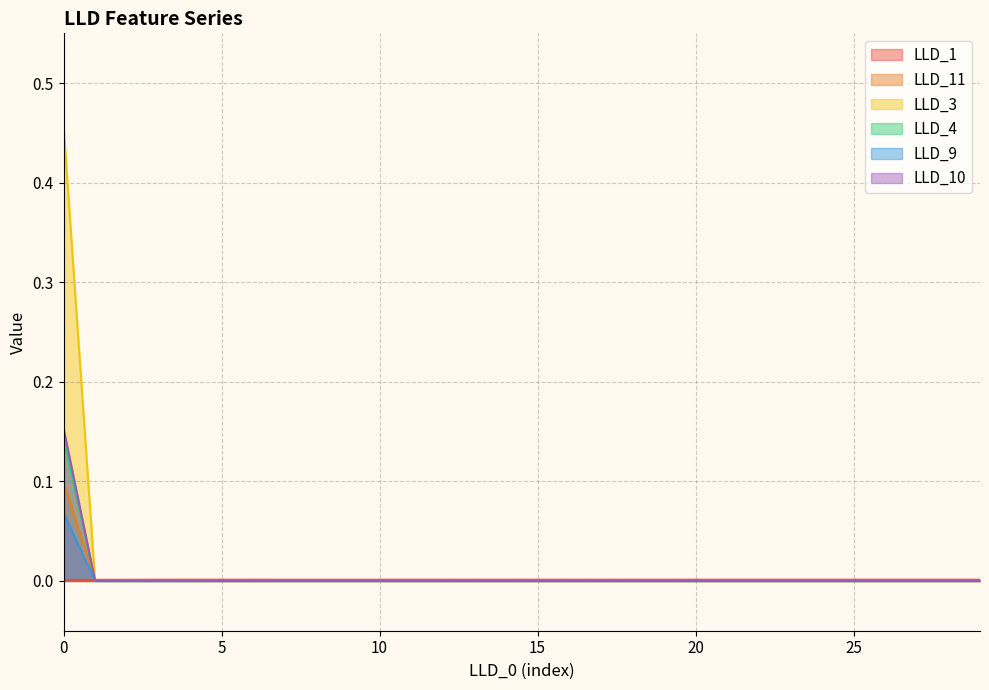

Rank the categories by LLD_11 value from highest to lowest.

0, 3, 4, 1, 2, 5, 12, 13, 14, 11, 15, 16, 17, 18, 19, 20, 21, 22, 23, 24, 25, 26, 27, 28, 29, 10, 9, 8, 7, 6